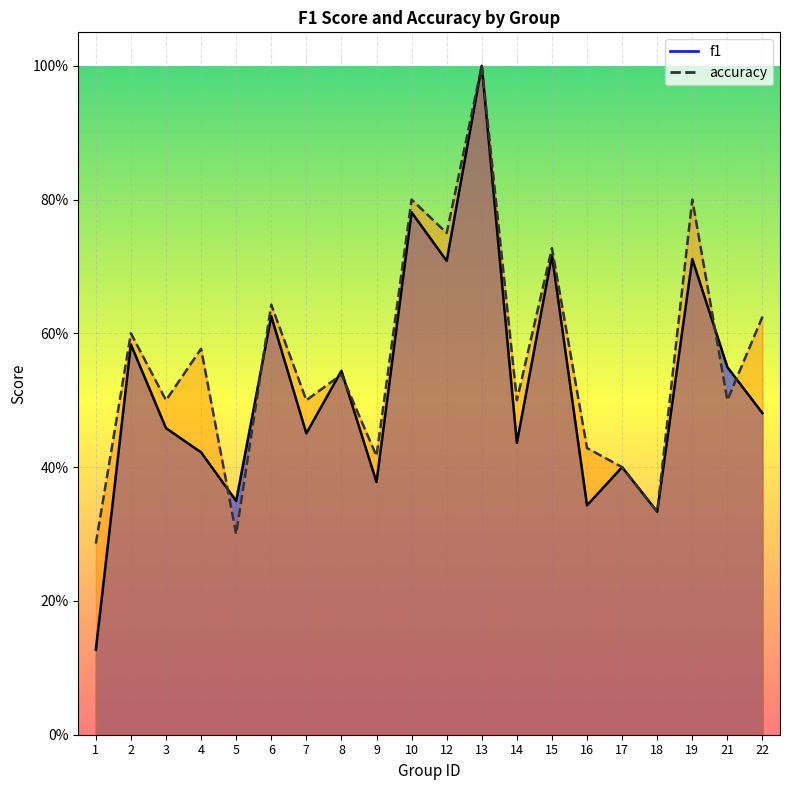

Reading left to right, extract all data points from this chart.

f1: 1=0.1	2=0.6	3=0.5	4=0.4	5=0.3	6=0.6	7=0.5	8=0.5	9=0.4	10=0.8	12=0.7	13=1.0	14=0.4	15=0.7	16=0.3	17=0.4	18=0.3	19=0.7	21=0.5	22=0.5
accuracy: 1=0.3	2=0.6	3=0.5	4=0.6	5=0.3	6=0.6	7=0.5	8=0.5	9=0.4	10=0.8	12=0.8	13=1.0	14=0.5	15=0.7	16=0.4	17=0.4	18=0.3	19=0.8	21=0.5	22=0.6